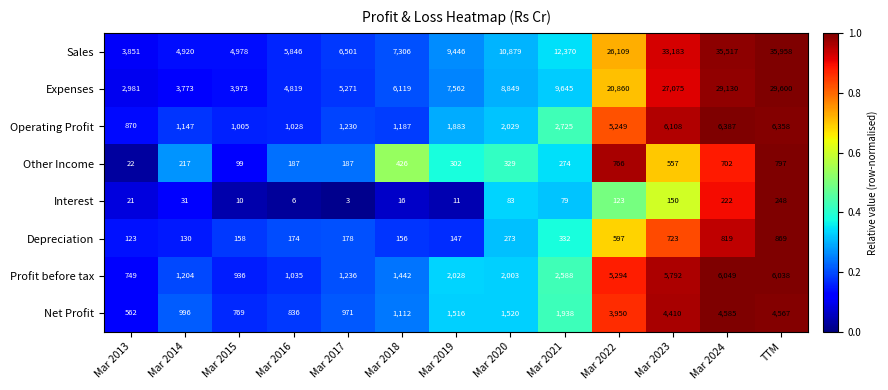

The Profit before tax series shows 2111 at Mar 2014. True or false?

False